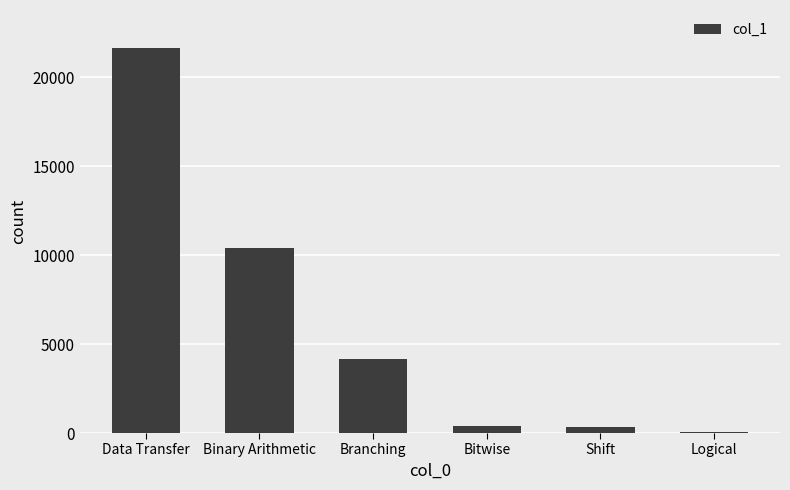

The chart shows a value of 318 at Shift. True or false?

True